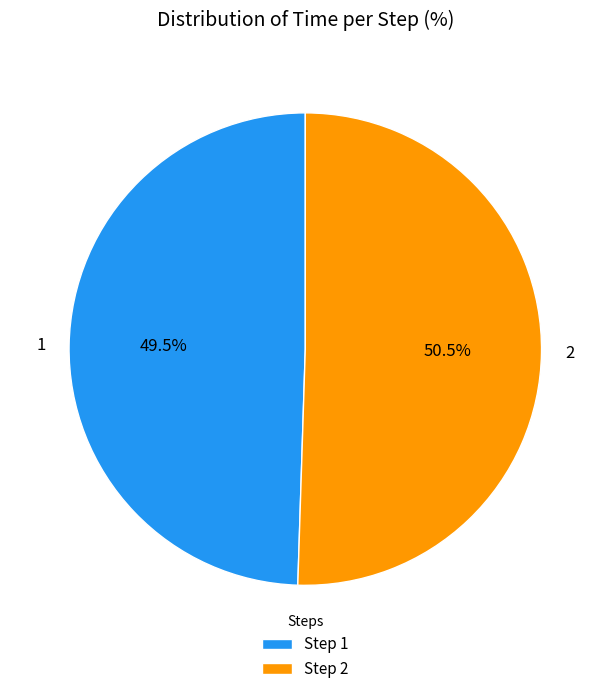

Which has a higher value, 2 or 1?

2